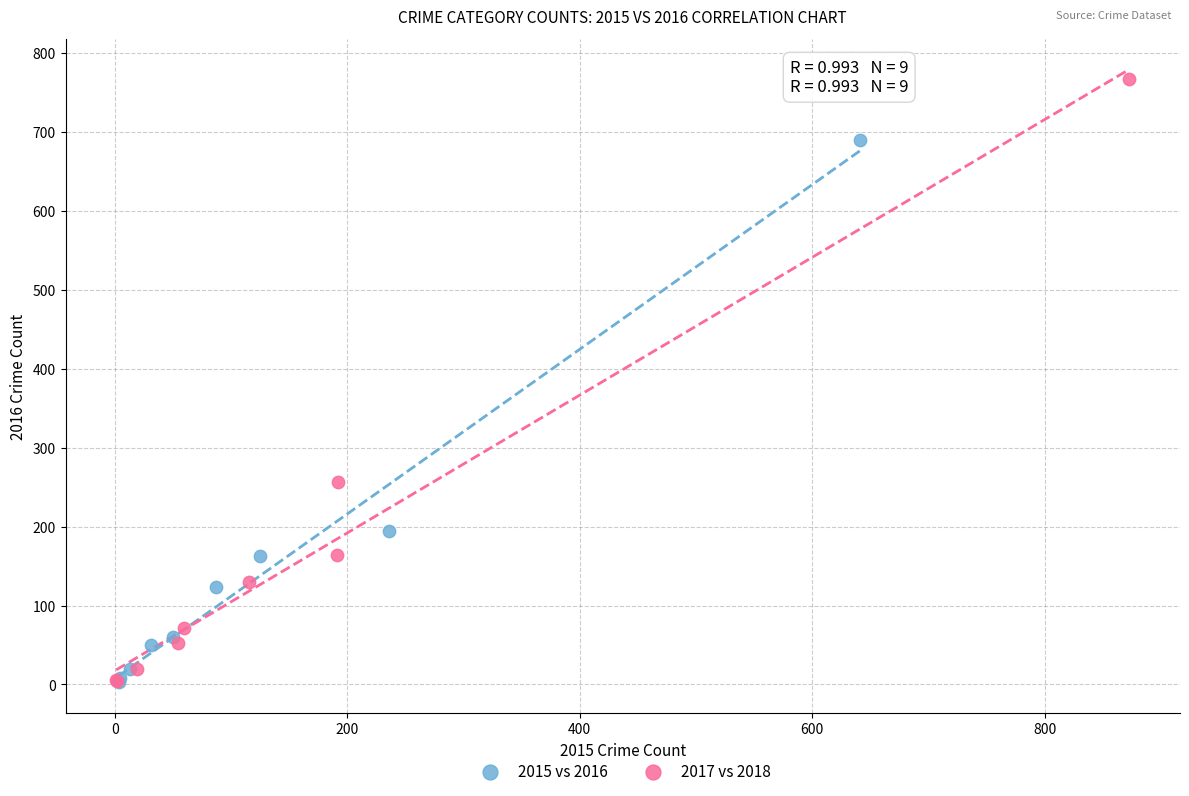

Which series reaches the maximum Y coordinate?

2017 vs 2018